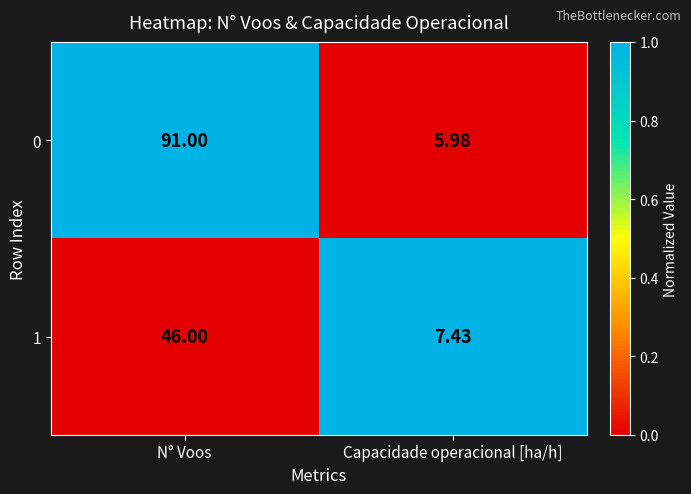

At which category is the sum across all series the highest?

N° Voos